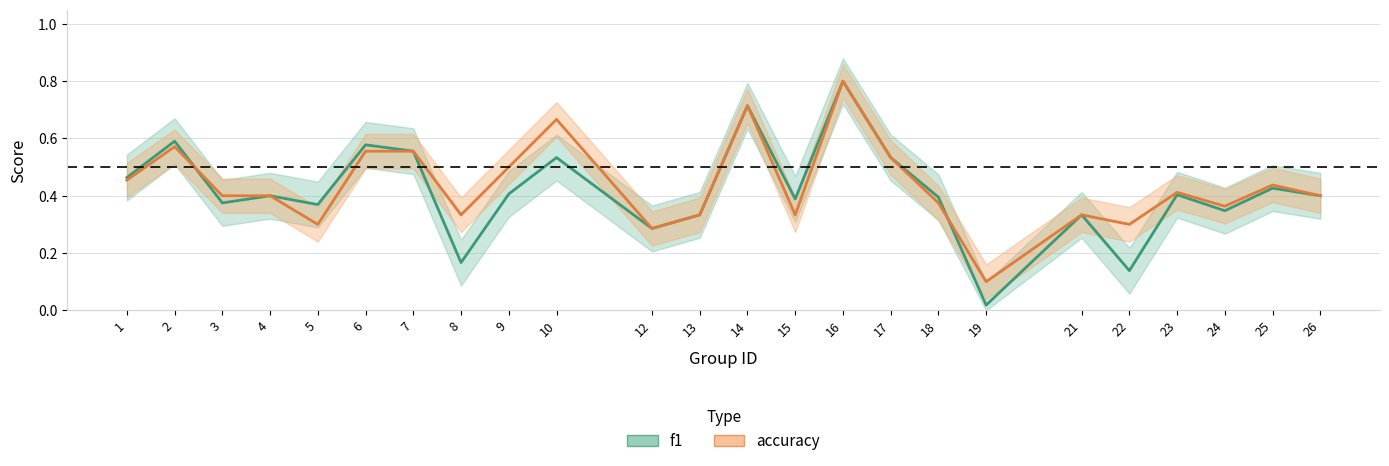

At which category is the sum across all series the highest?

16